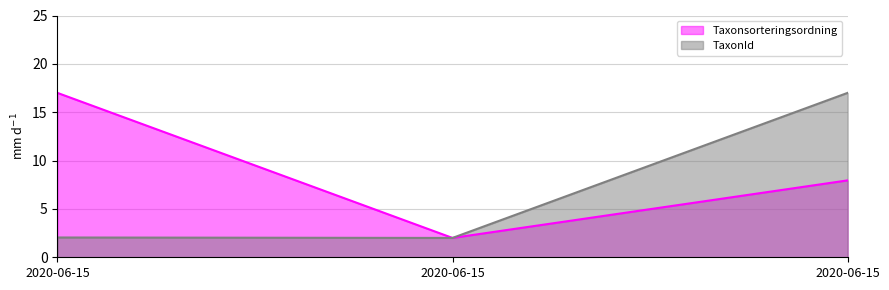

What is the difference between the Taxonsorteringsordning line values at 2020-06-15 and 2020-06-15?

6.0